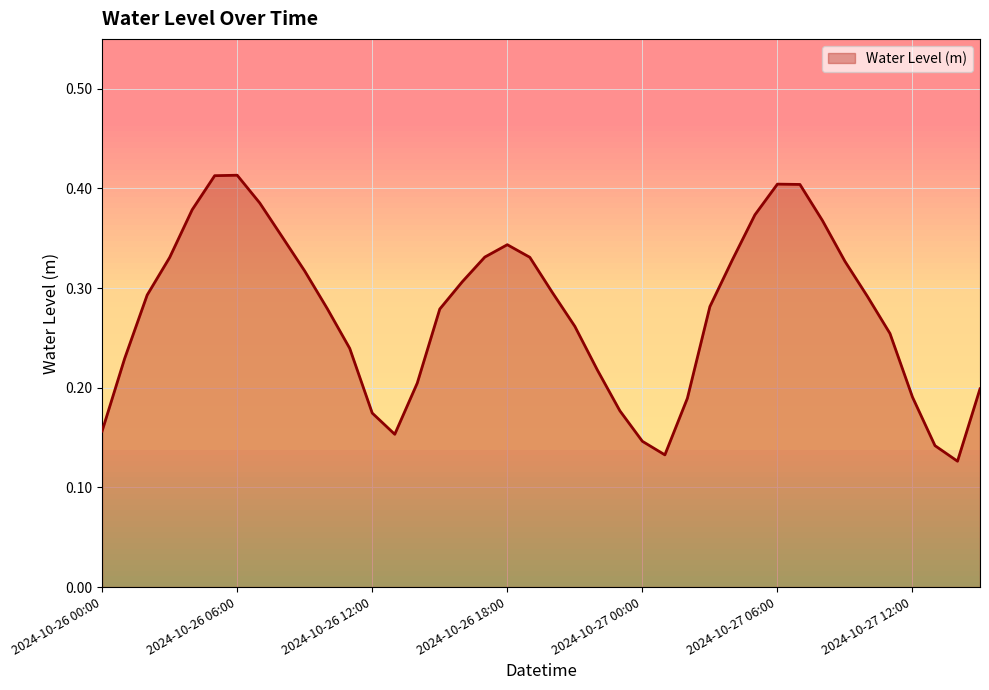

Does the chart have visible grid lines?

Yes